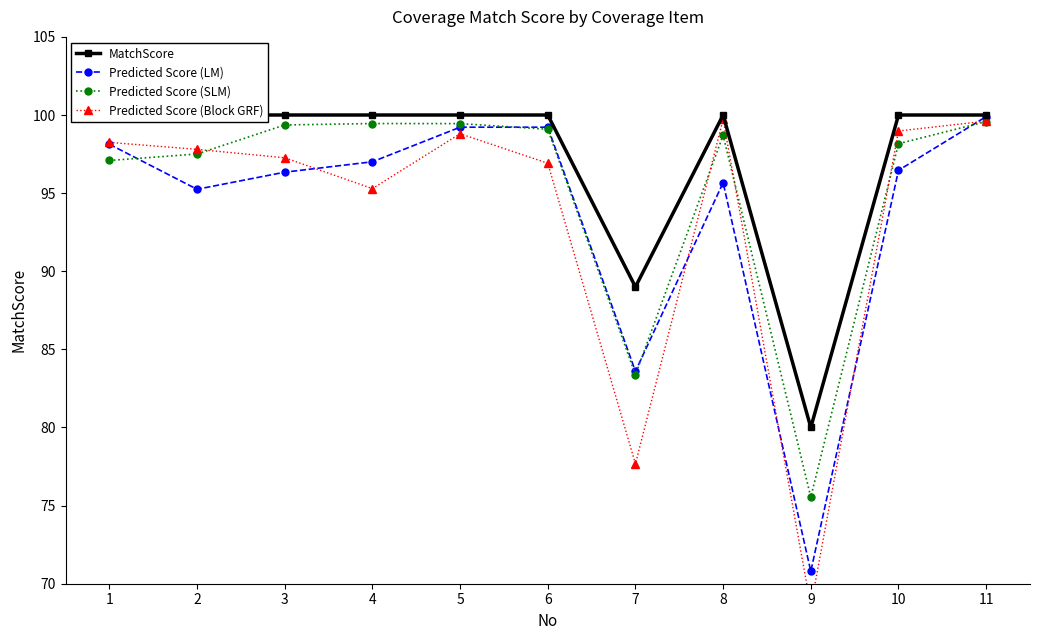

Reading left to right, extract all data points from this chart.

MatchScore: 100.0	100.0	100.0	100.0	100.0	100.0	89.0	100.0	80.0	100.0	100.0
Predicted Score (LM): 98.1	95.2	96.3	97.0	99.2	99.2	83.6	95.7	70.8	96.5	99.9
Predicted Score (SLM): 97.1	97.5	99.4	99.5	99.4	99.1	83.4	98.7	75.5	98.2	99.6
Predicted Score (Block GRF): 98.2	97.8	97.3	95.3	98.8	96.9	77.7	99.7	68.5	99.0	99.6